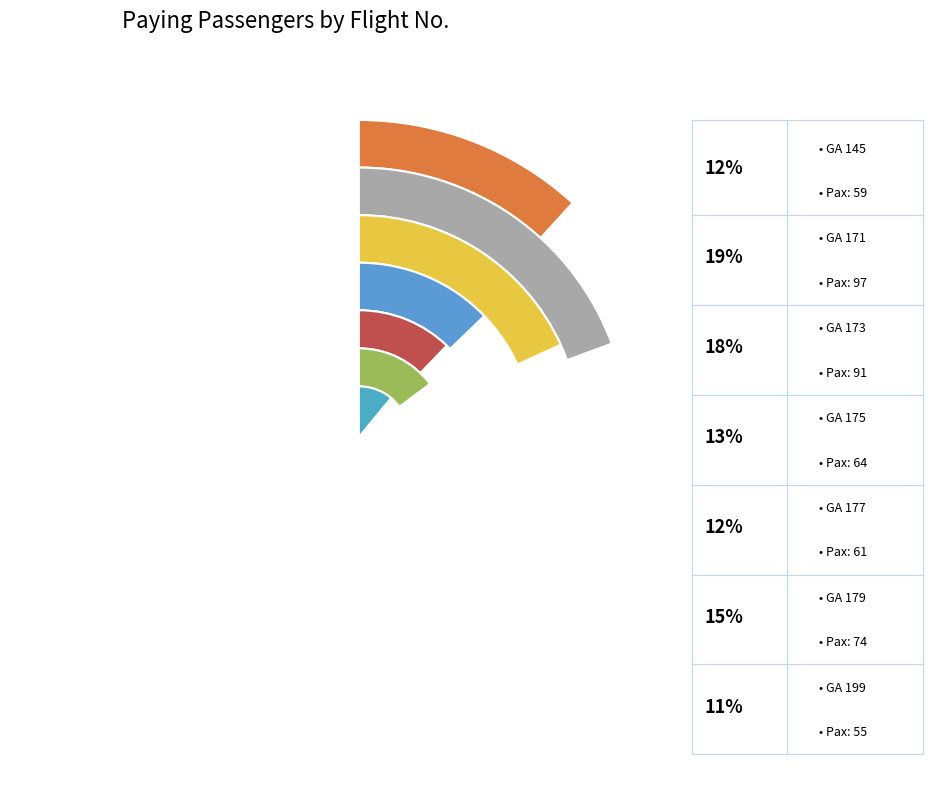

Is there a majority slice in this chart?

No